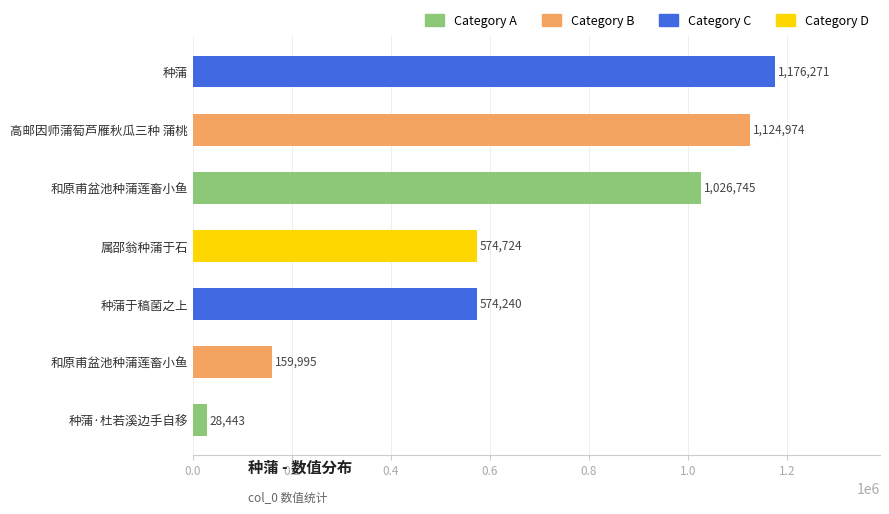

How many bars are there in total?

7